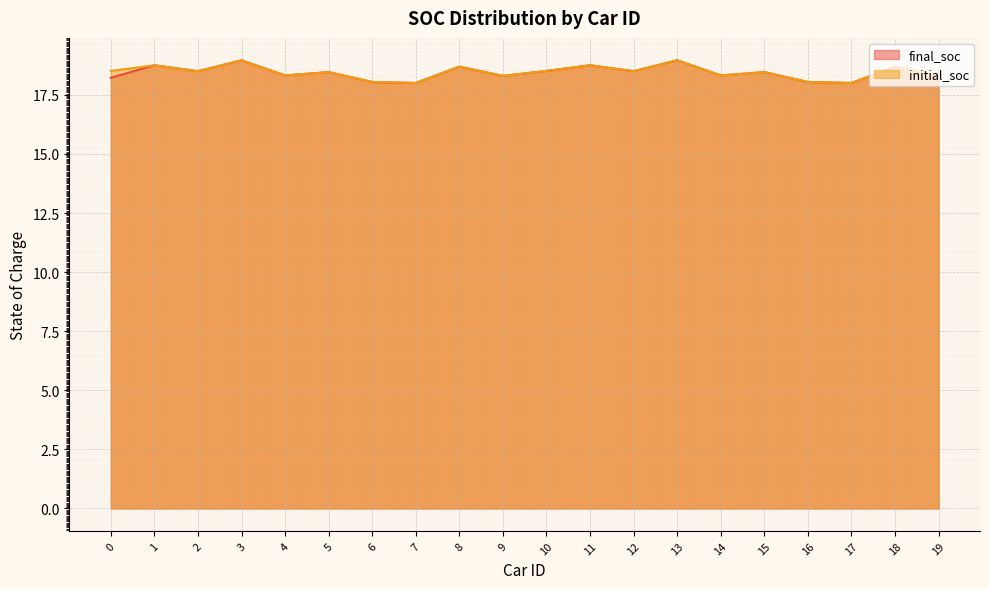

What is the value of the initial_soc point at the 19th from the left?

18.7